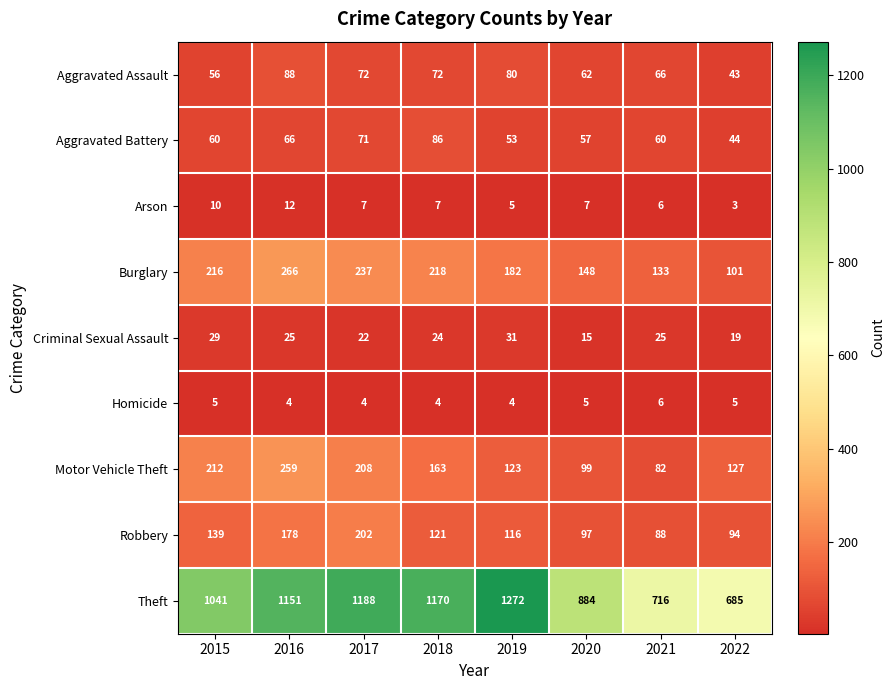

Which series has the largest total across all categories?

Theft